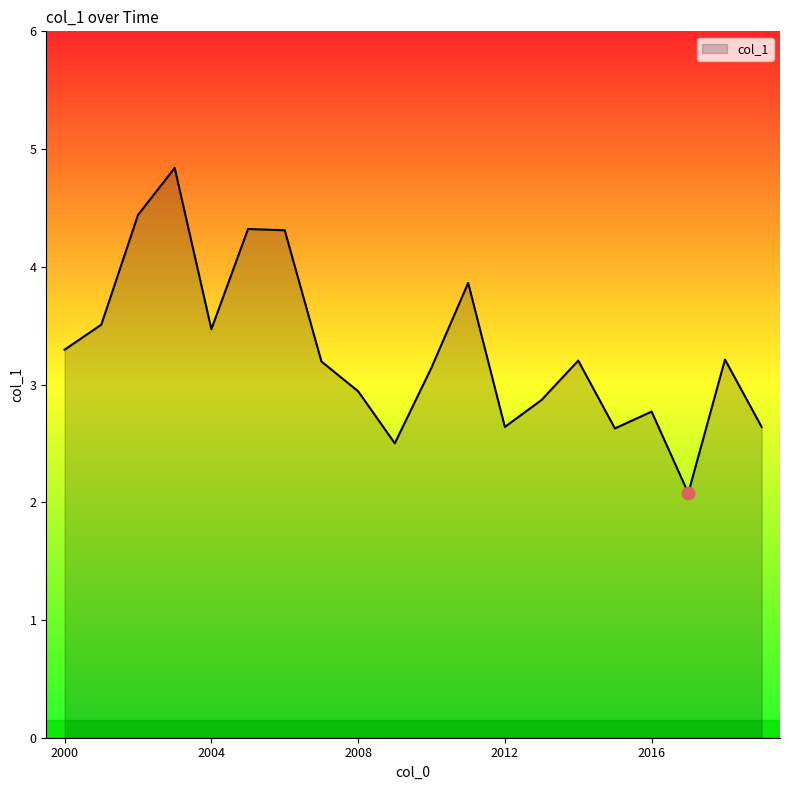

What is the difference between the maximum and minimum values?

2.8